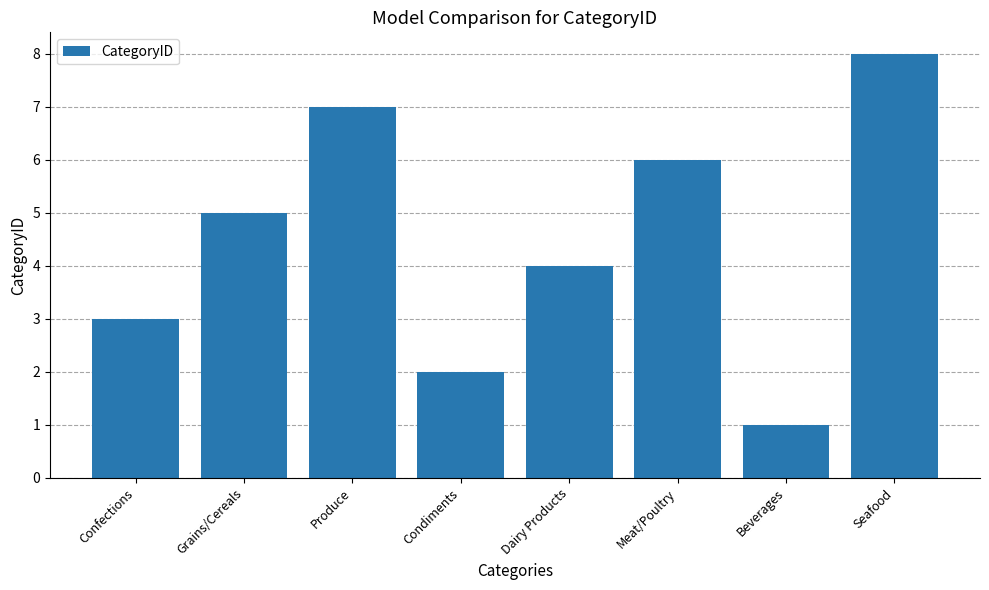

List the labels in order of value, smallest first.

Beverages, Condiments, Confections, Dairy Products, Grains/Cereals, Meat/Poultry, Produce, Seafood